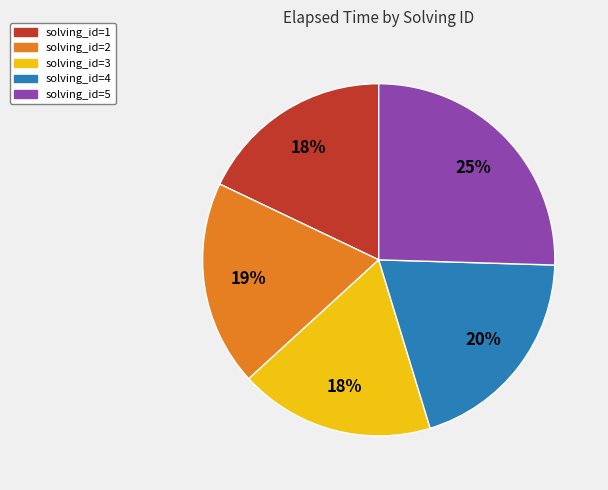

True or false: solving_id=2 accounts for 19% of the total.

True